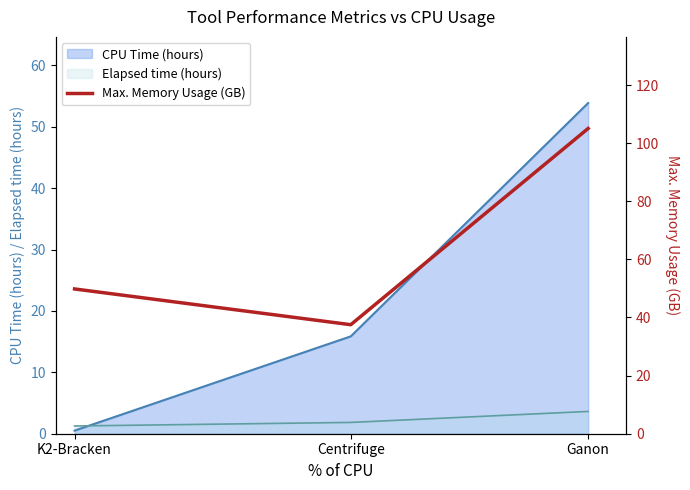

What position from the right is Ganon?

1